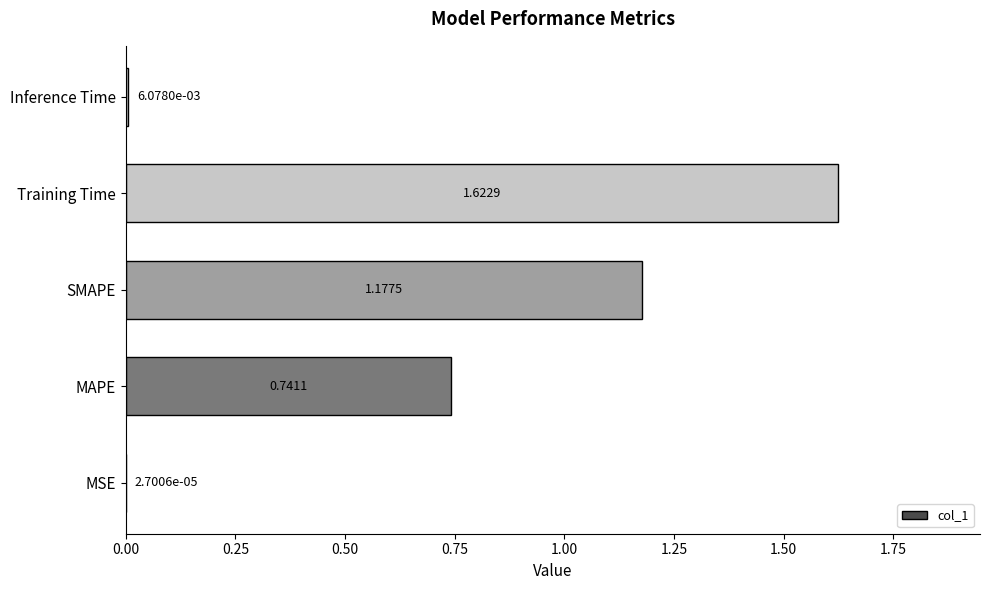

What is the sum of all values?

3.5